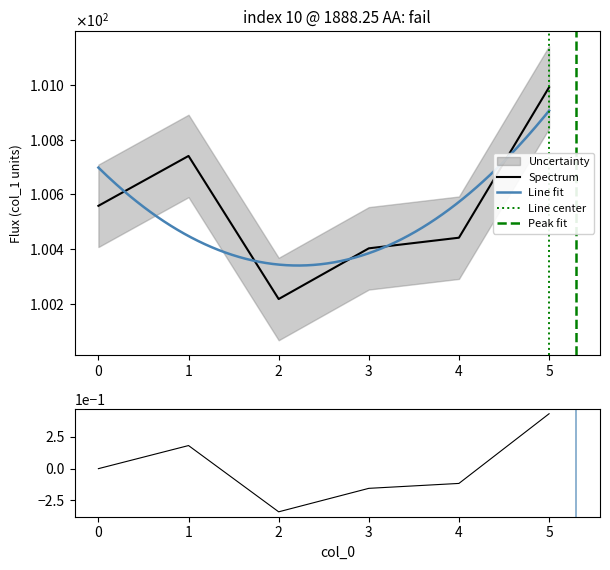

What is the maximum value shown in the chart?

0.4